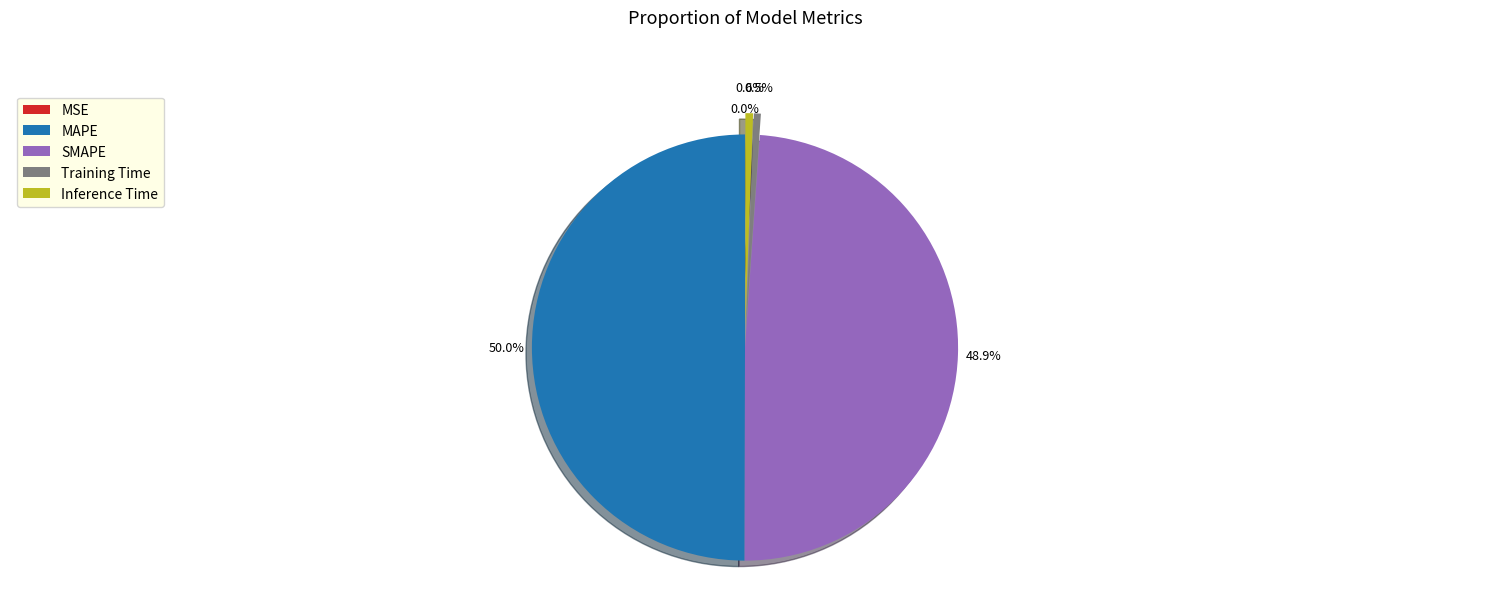

Combined, do Inference Time and SMAPE account for over 50%?

No